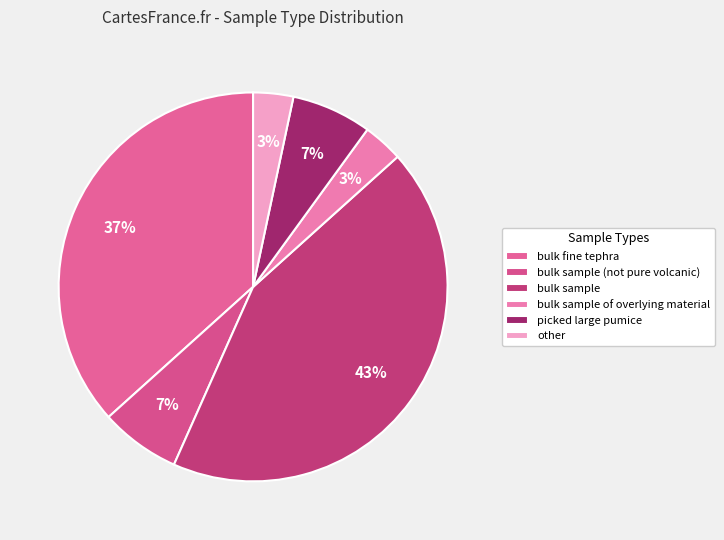

Count the number of slices in the pie.

6